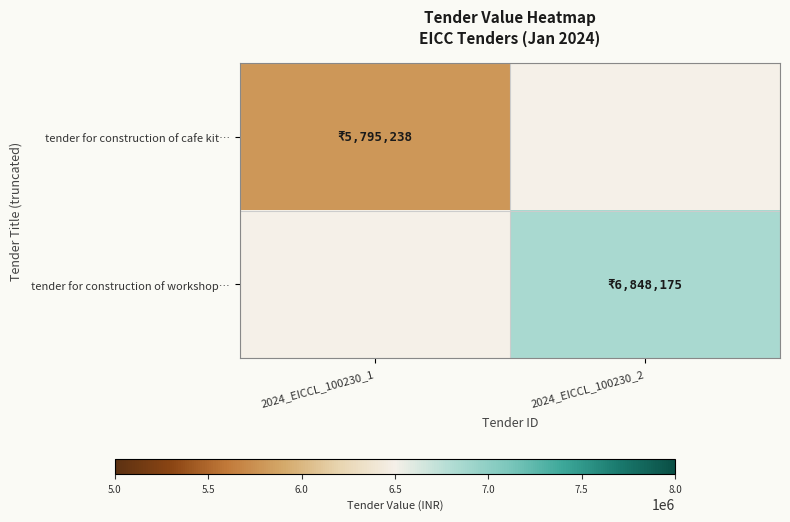

Which label corresponds to the smallest value in the chart?

2024_EICCL_100230_1